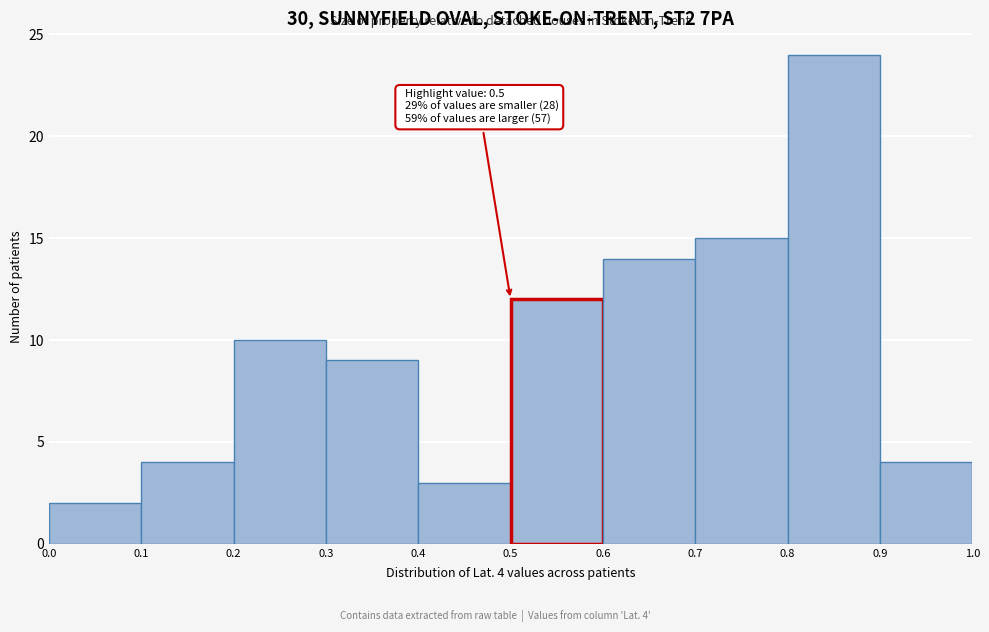

Which range on the x-axis has the tallest bar?

0.8 to 0.9